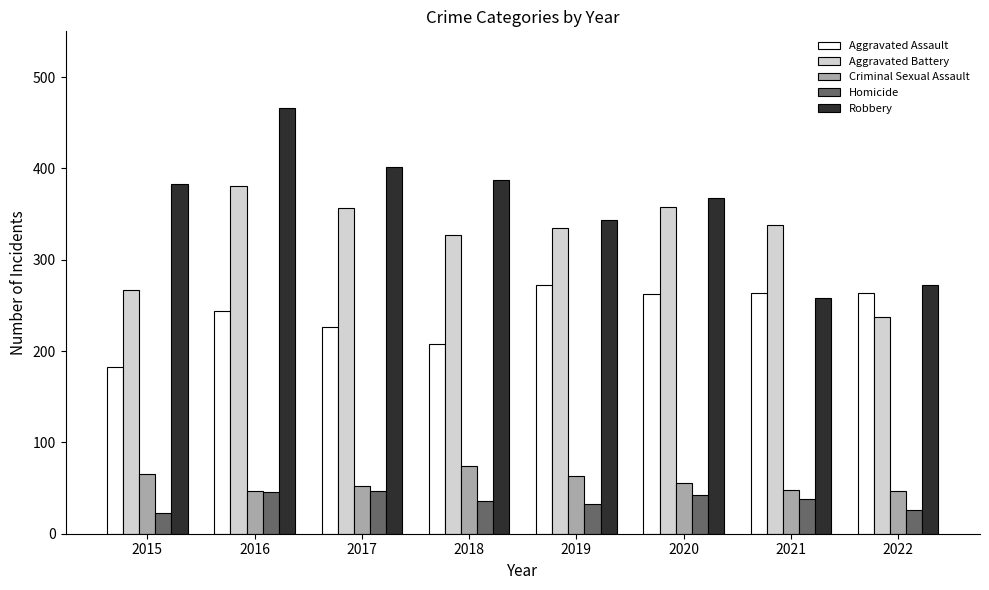

How many bars are there in total?

40